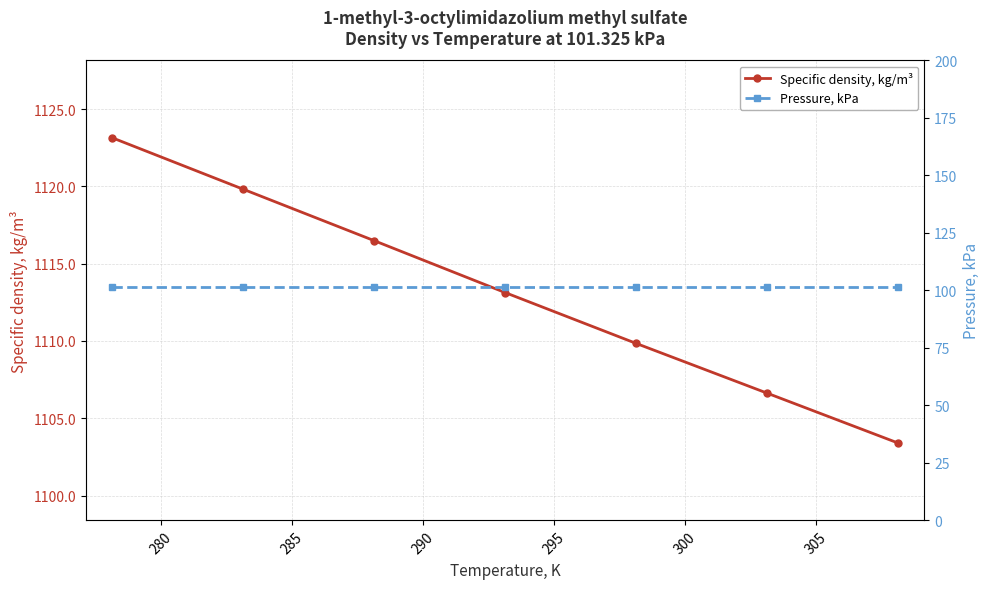

What is the minimum value for Specific density, kg/m³?

1103.4